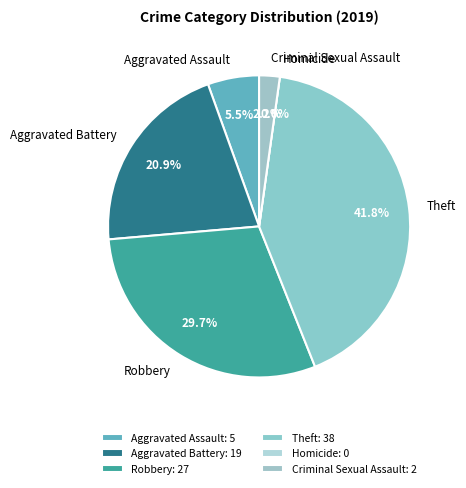

How many segments does this pie chart have?

6